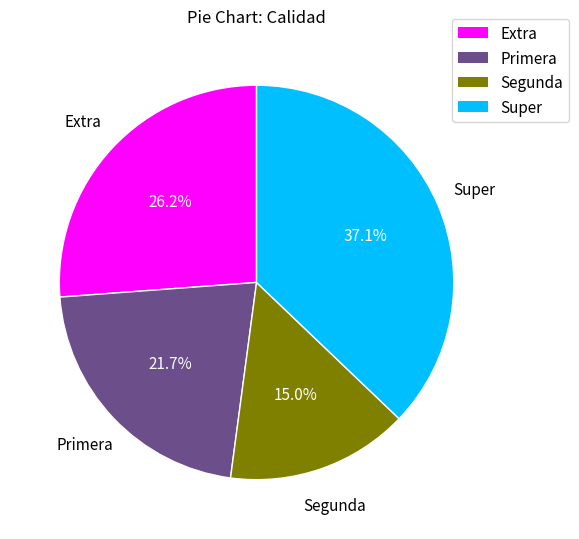

What percentage is the Segunda slice, to the nearest percent?

15%